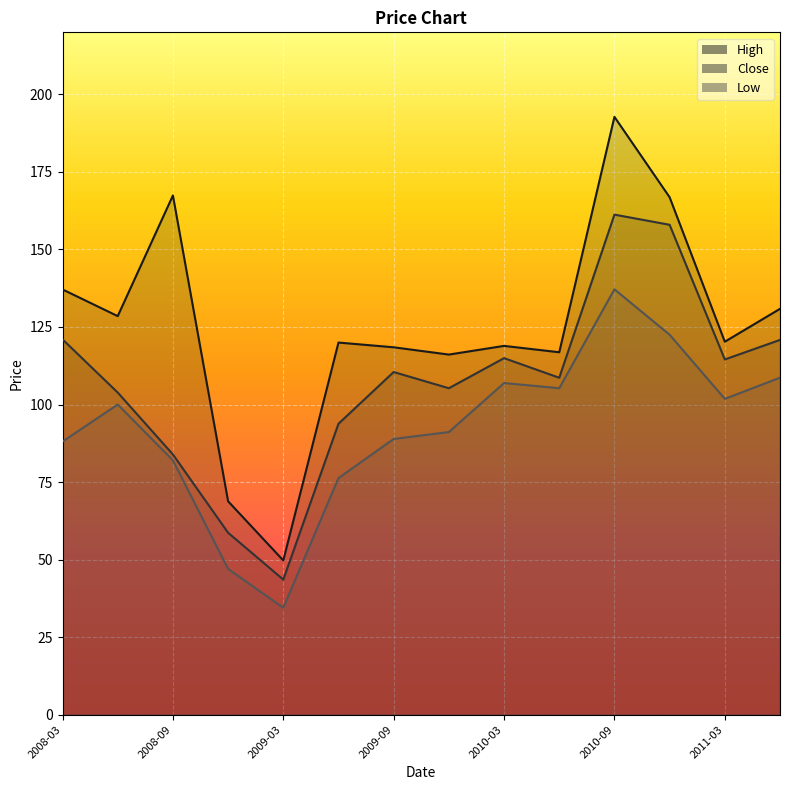

Where is Low nearest to the value 85?

2008-09